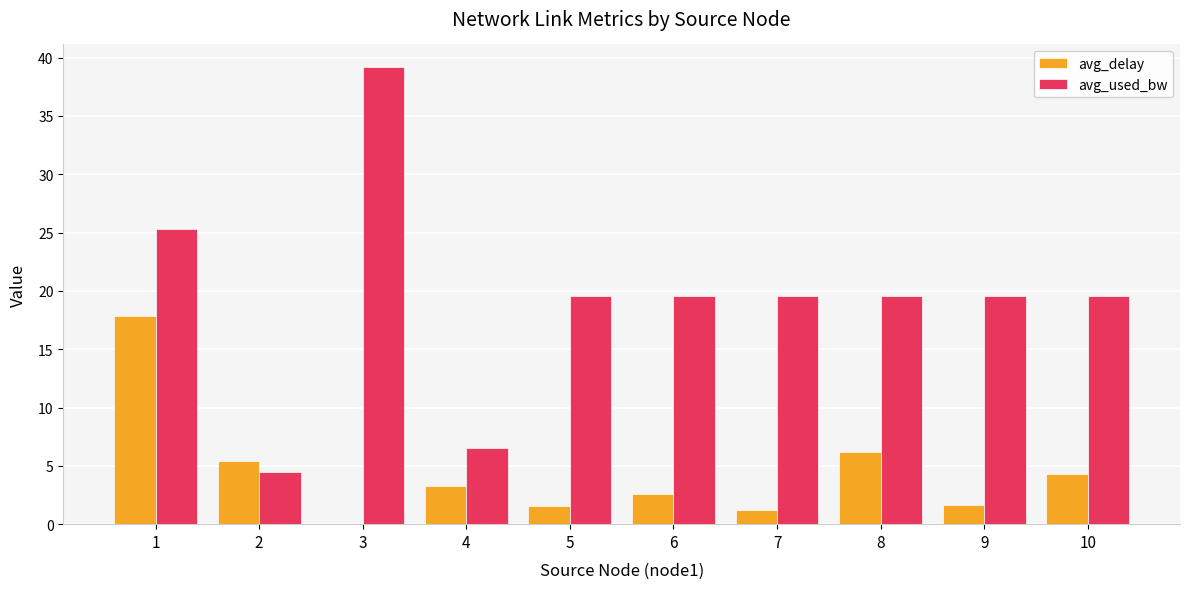

What is the sum of all avg_used_bw values?

192.7